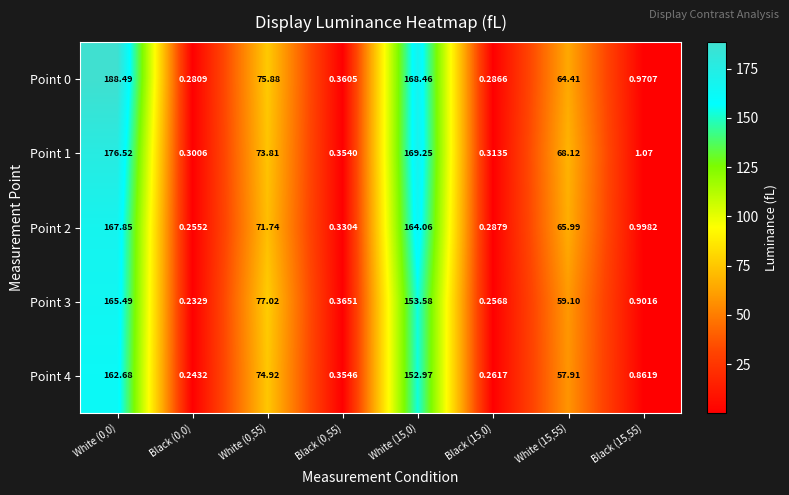

How many series are shown in this chart?

5